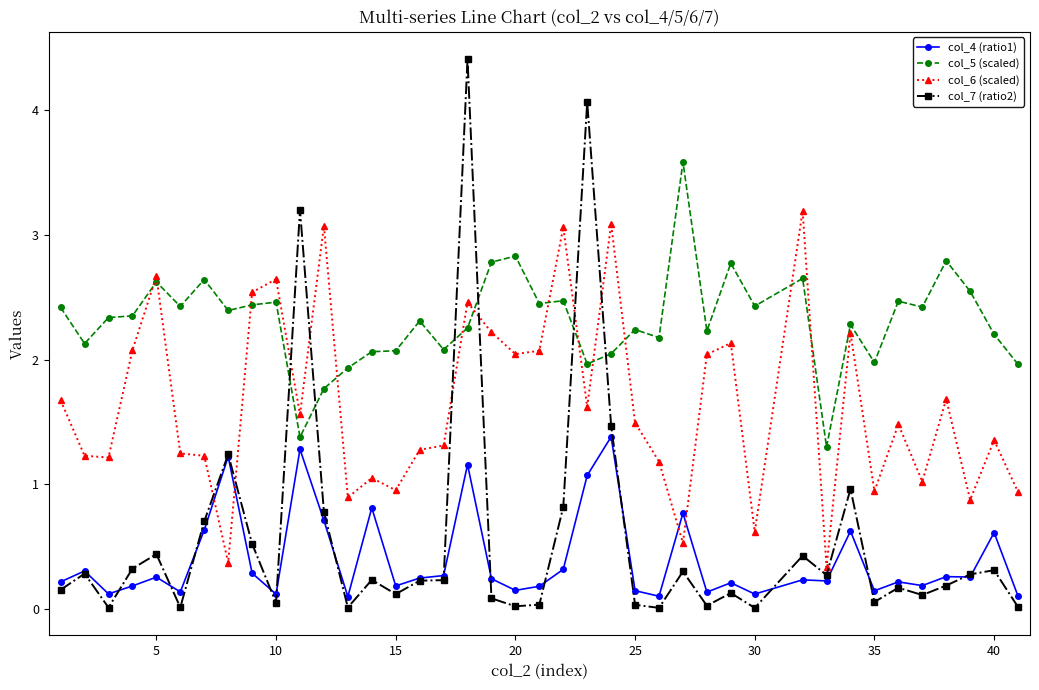

What is the value of the col_7 (ratio2) point at the 22nd from the left?

0.8